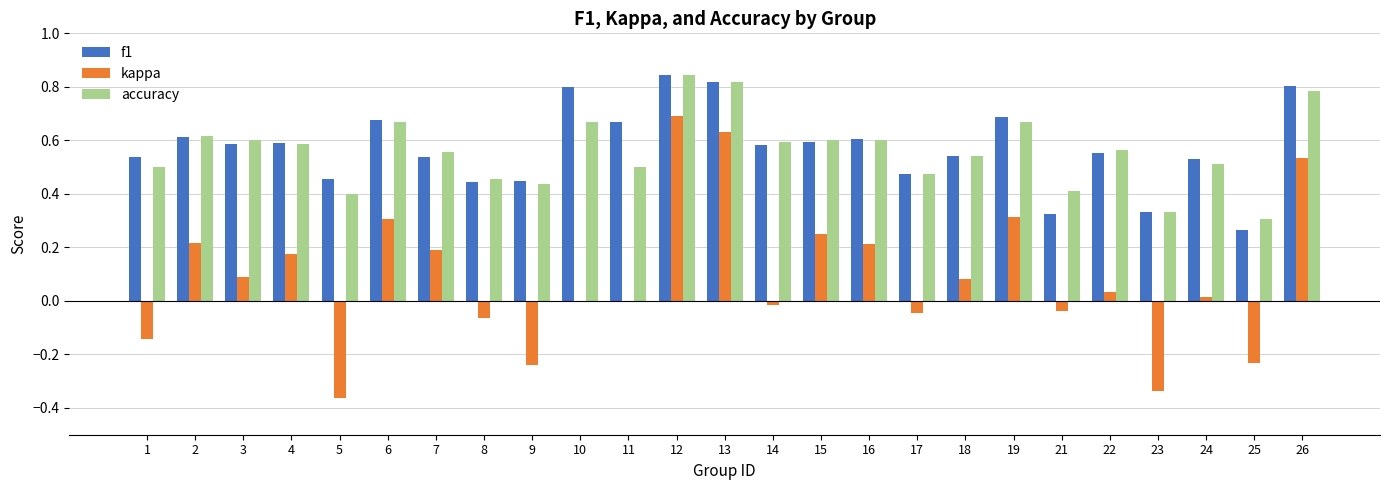

Is the value of accuracy at 9 greater than the value of kappa at 11?

Yes